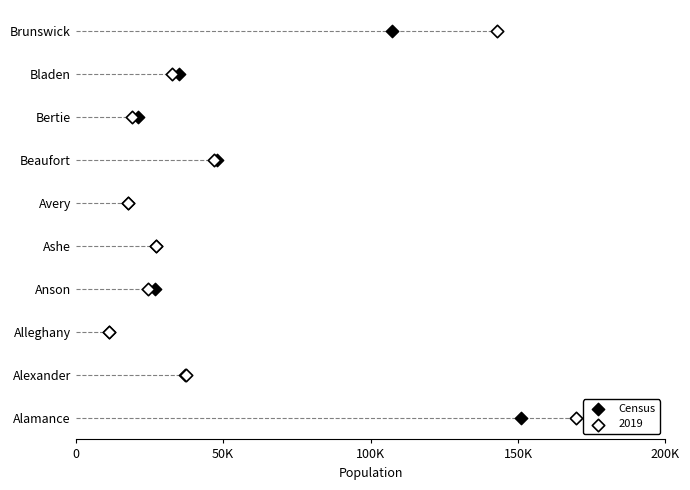

What are all the series names shown in the legend?

Census, 2019